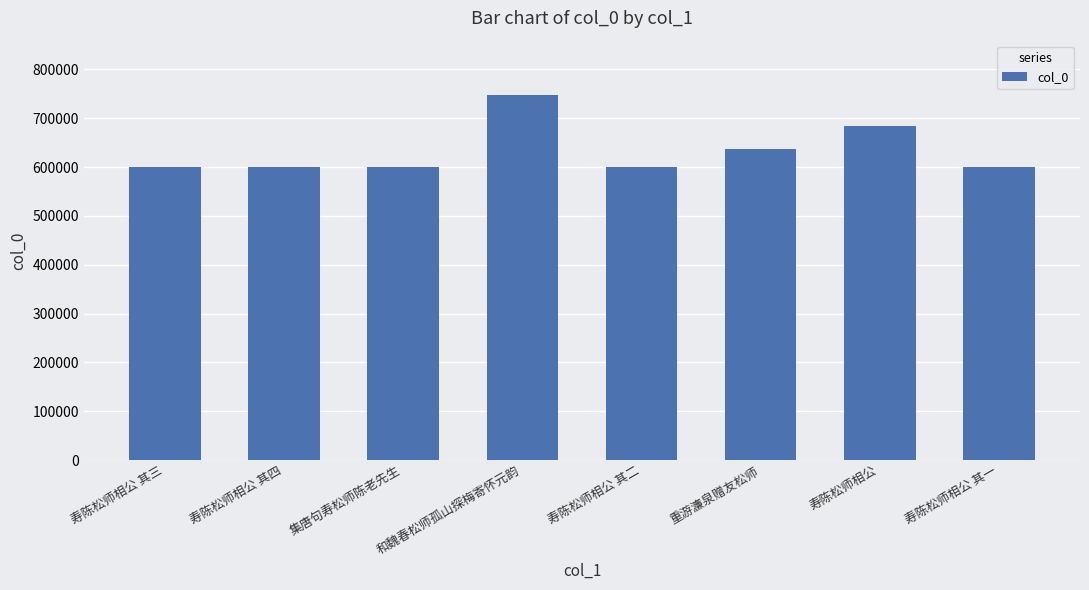

What is the label of the 7th bar from the left?

寿陈松师相公